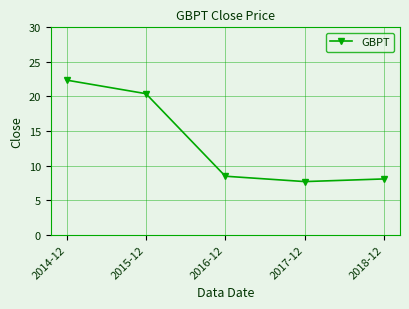

What is the label of the 4th point from the left?

2017-12